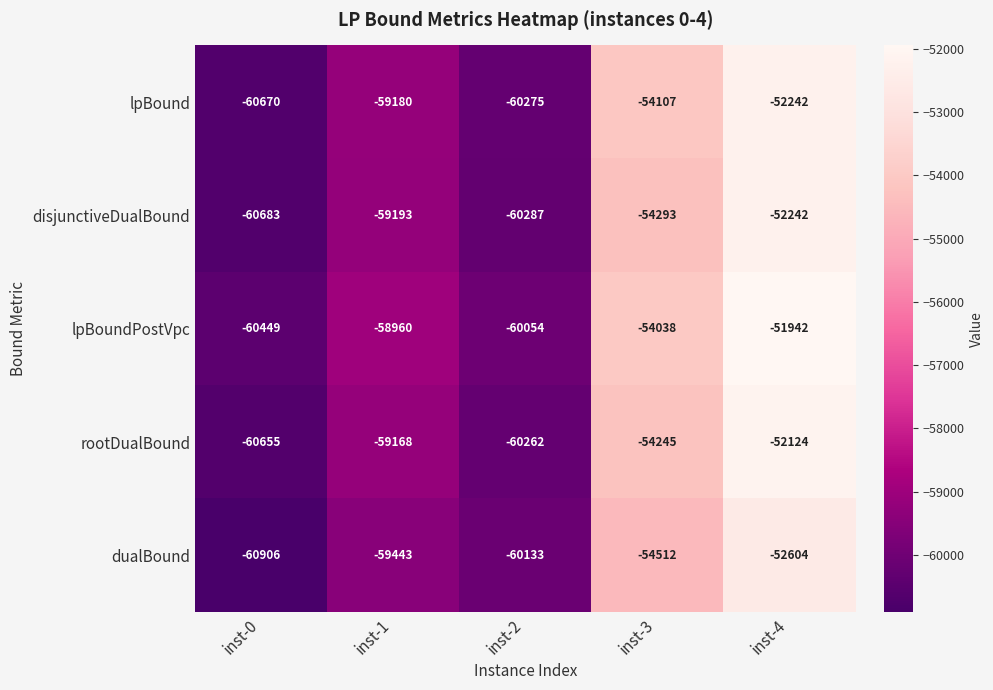

What is the difference between the second highest and minimum values in the rootDualBound series?

6410